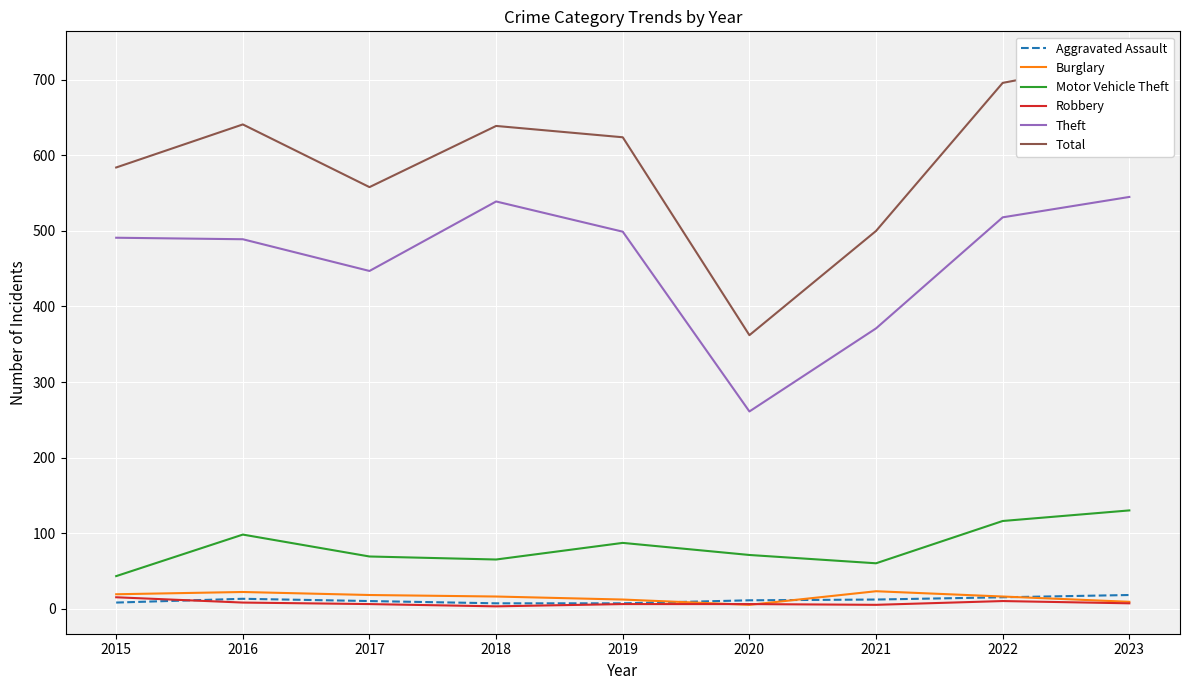

The value of Motor Vehicle Theft at 2018 is 65. True or false?

True